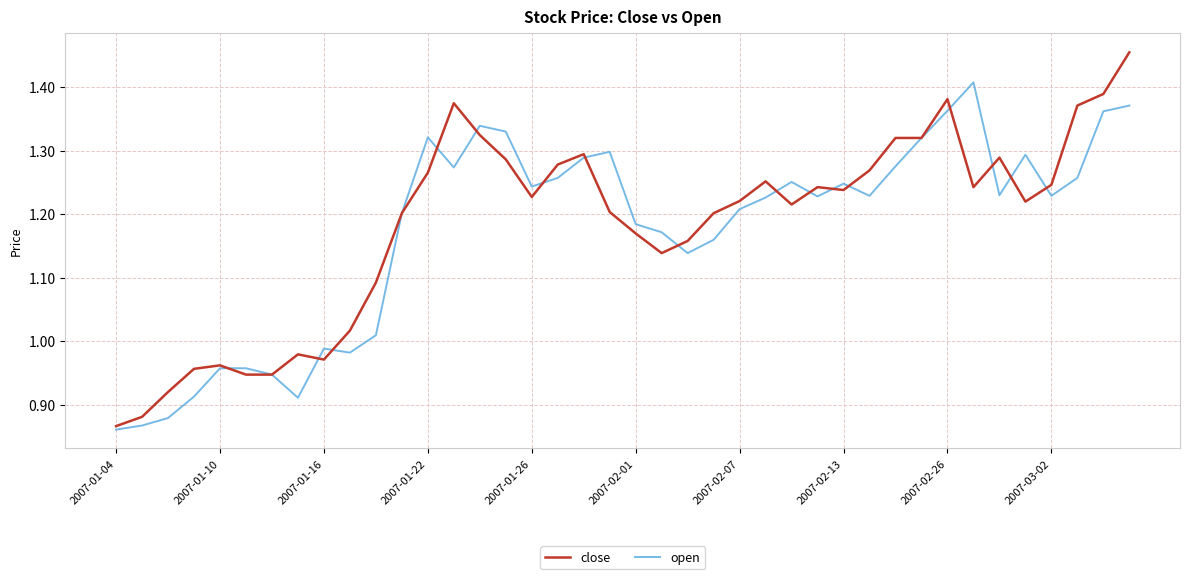

Which series has the largest range (max minus min)?

close